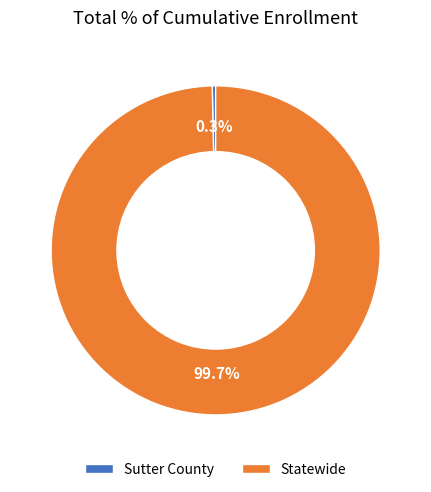

Which slice is the smallest?

Sutter County